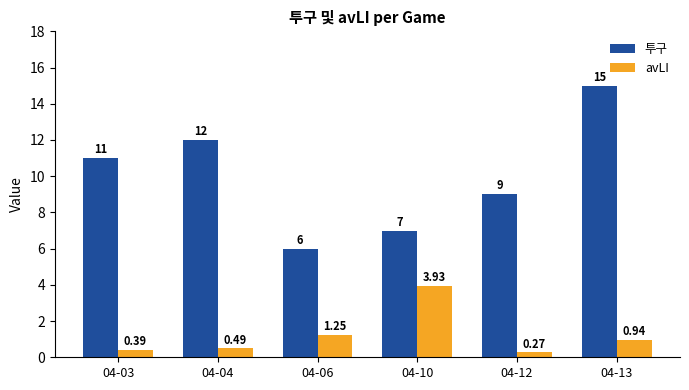

Which category has the highest value across all series?

04-13